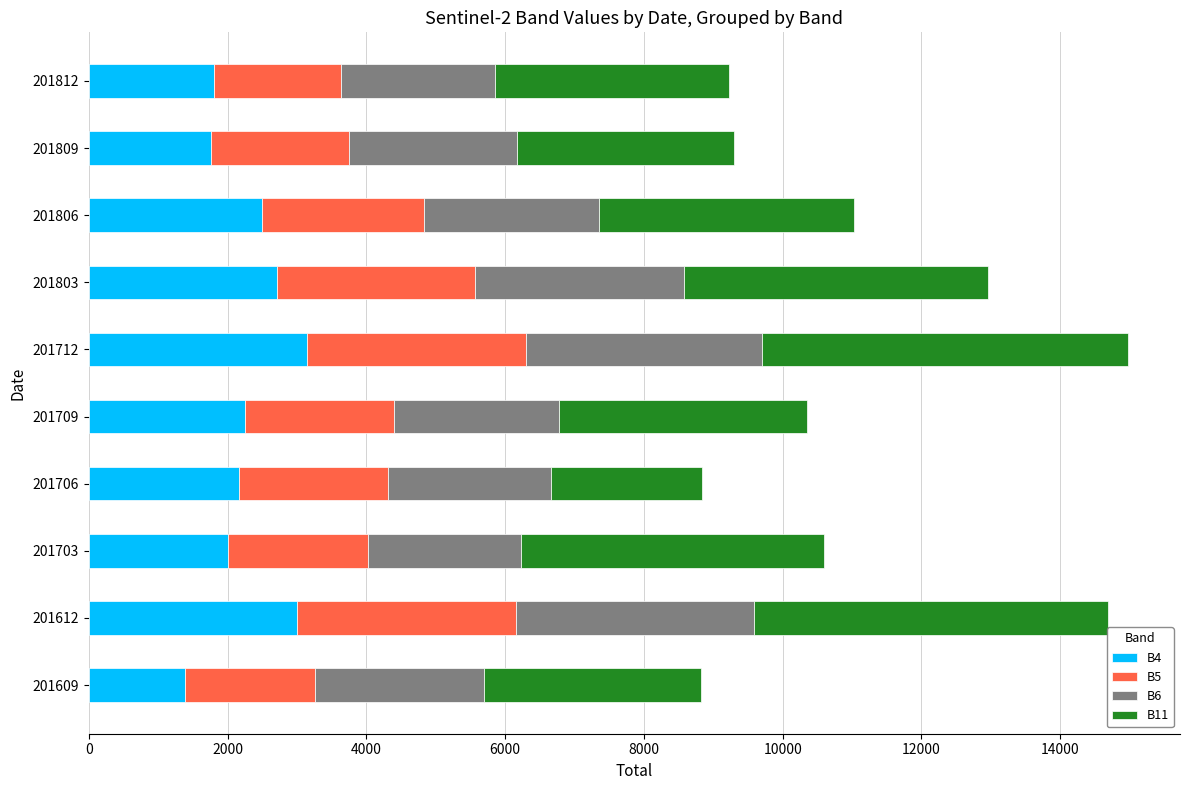

What is the highest value of the B4 series?

3138